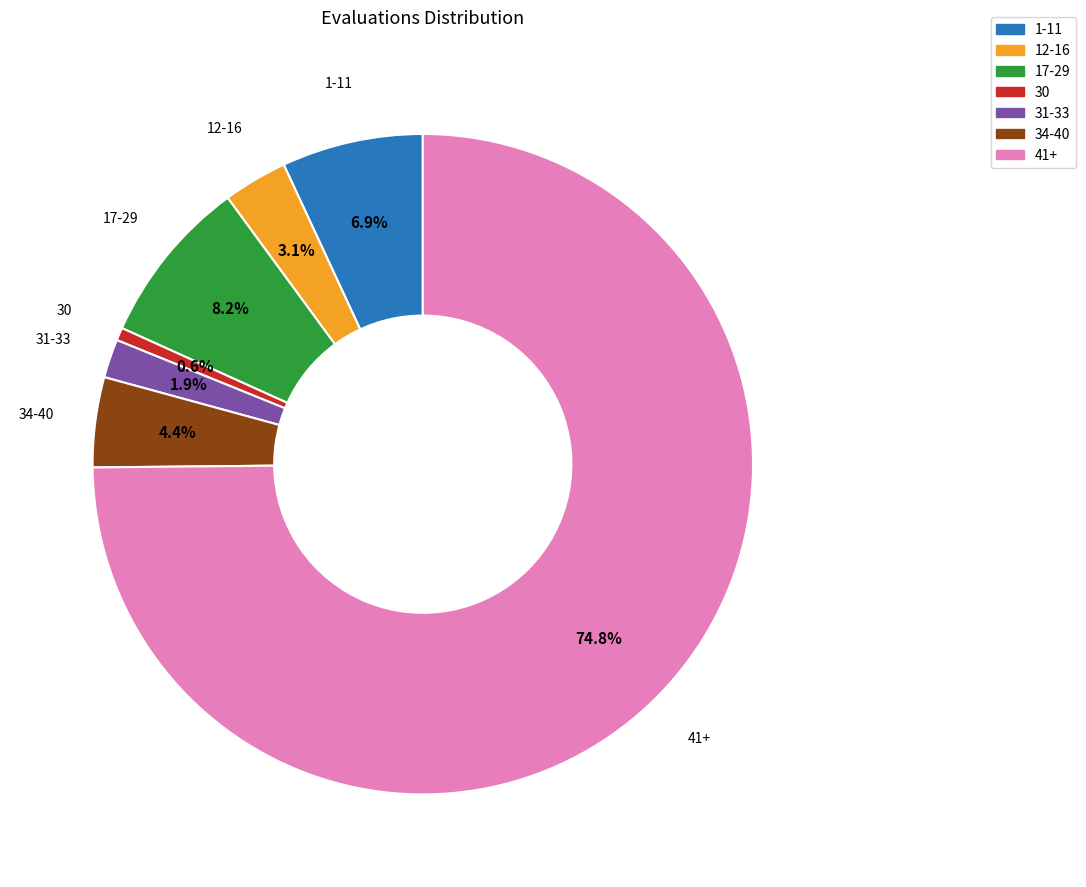

Which has a higher value, 30 or 1-11?

1-11